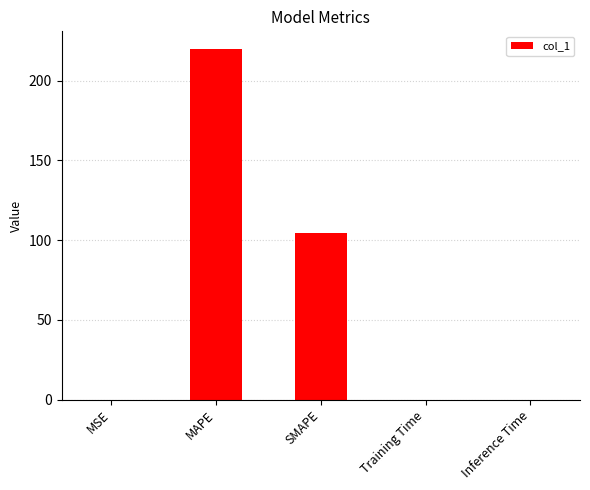

The chart shows a value of 0.0 at Training Time. True or false?

True